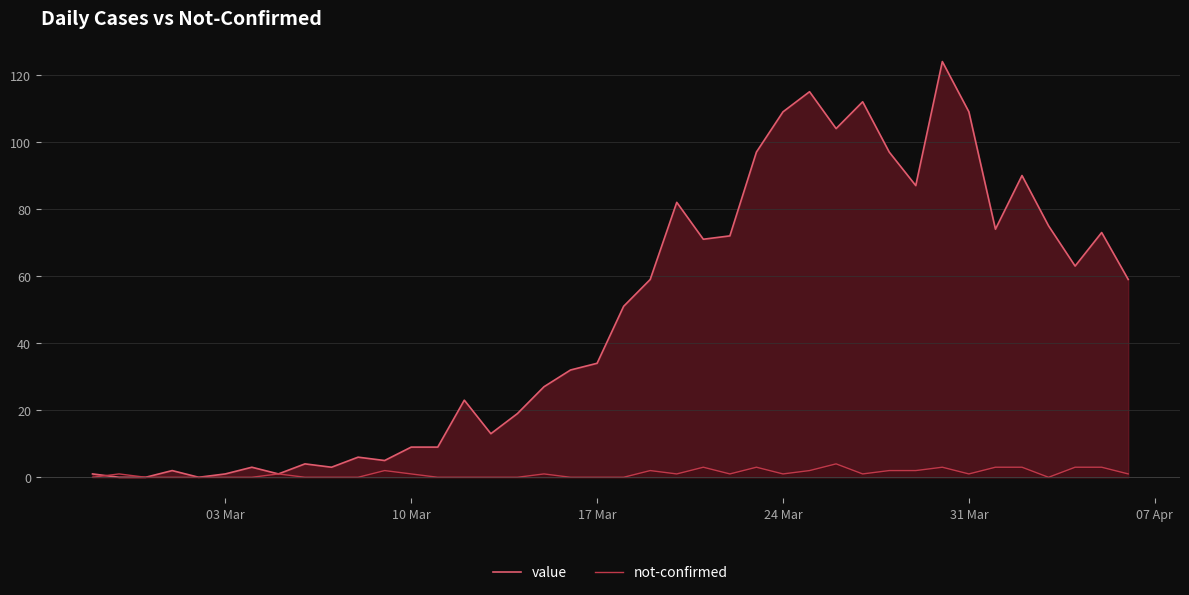

What is the sum of all not-confirmed values?

45